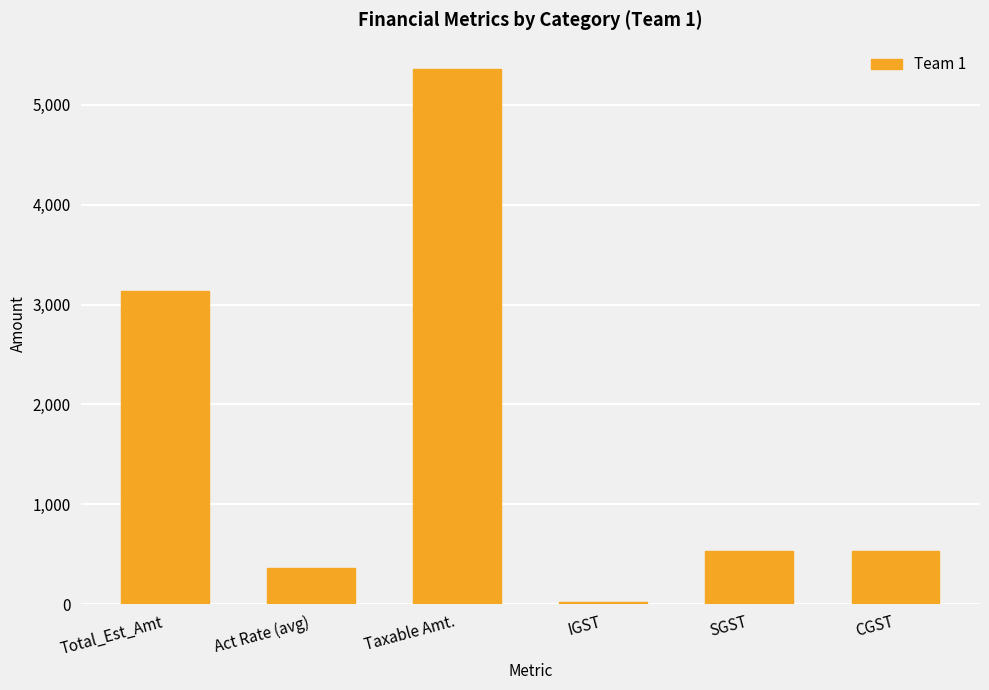

What is the sum of the values at IGST and Act Rate (avg)?

376.3